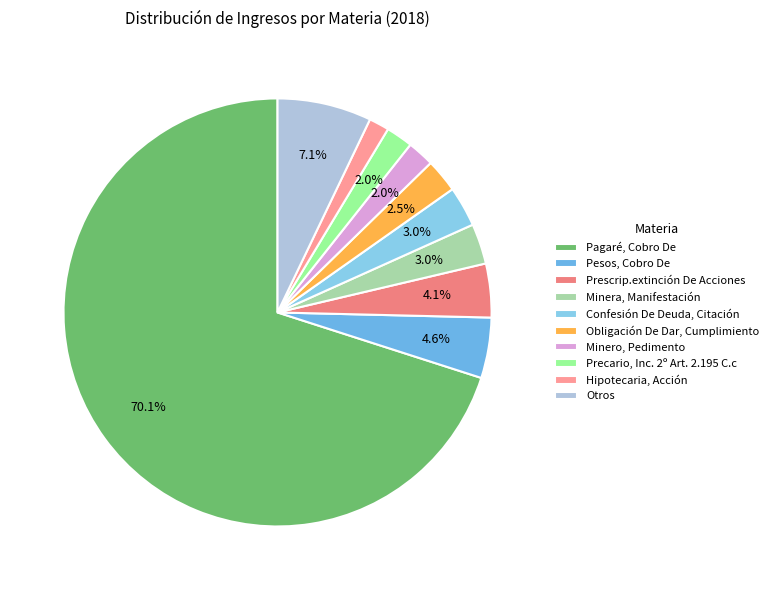

Which has a higher value, Prescrip.extinción De Acciones or Hipotecaria, Acción?

Prescrip.extinción De Acciones